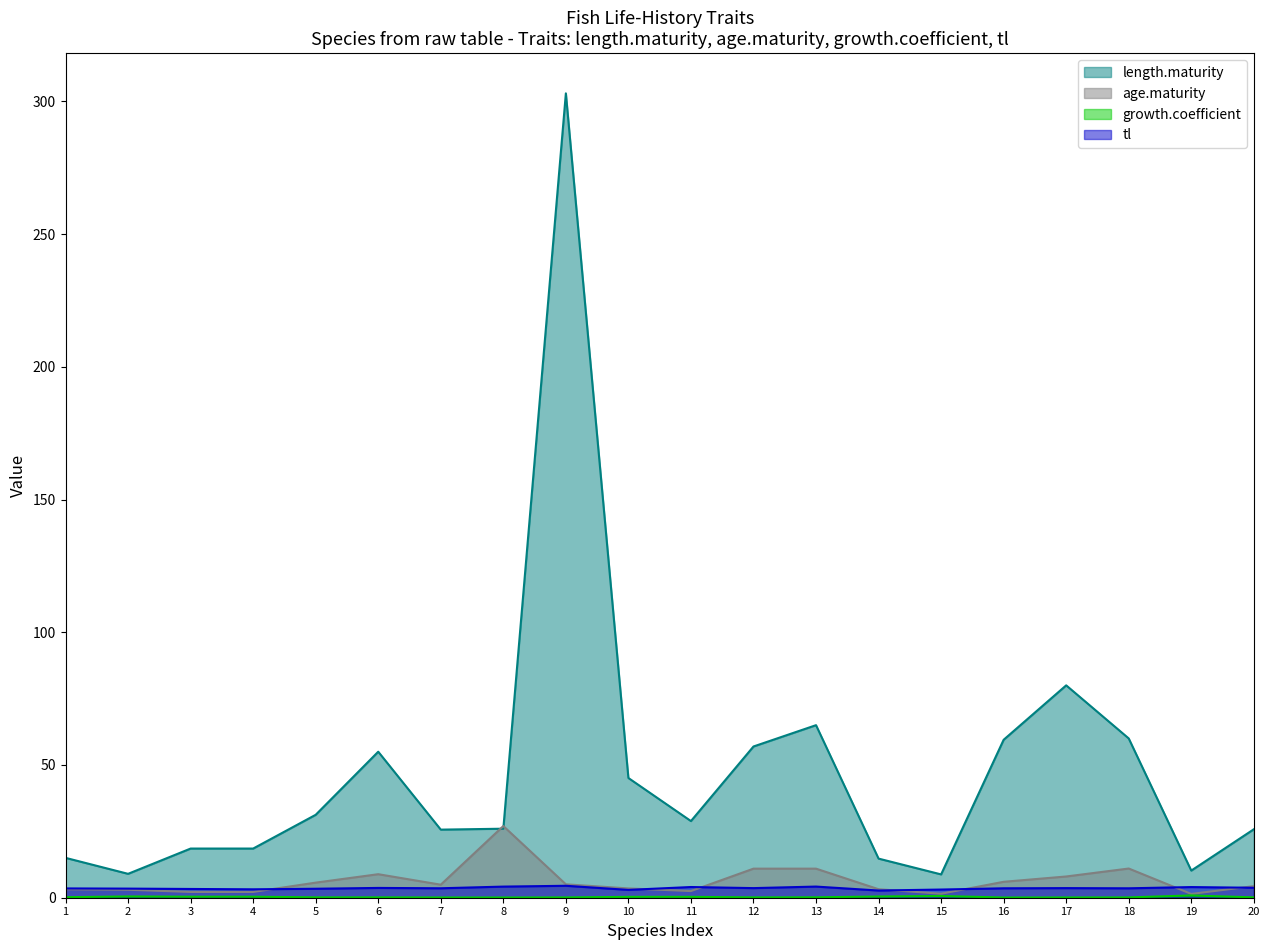

After their last crossing, which series has the higher values: length.maturity or age.maturity?

length.maturity